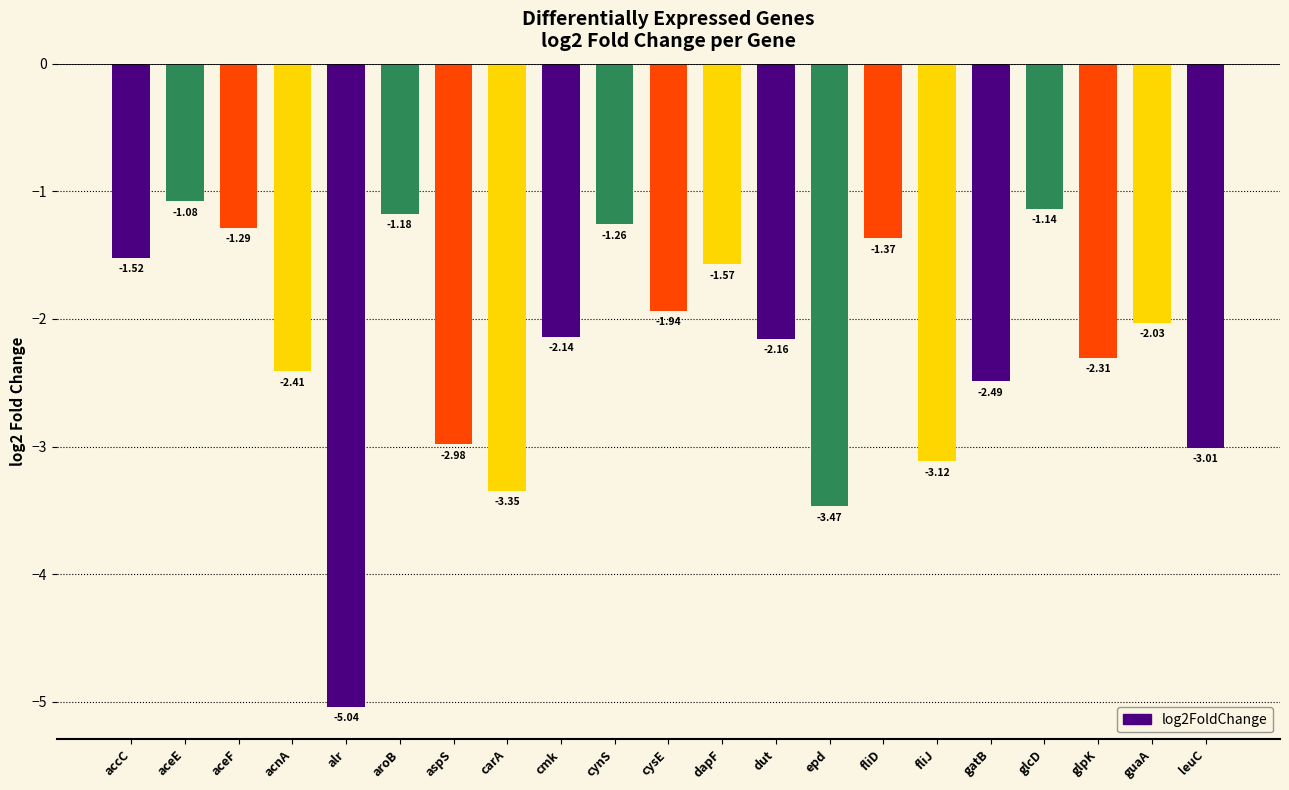

At which category does the chart reach its peak across all series?

aceE